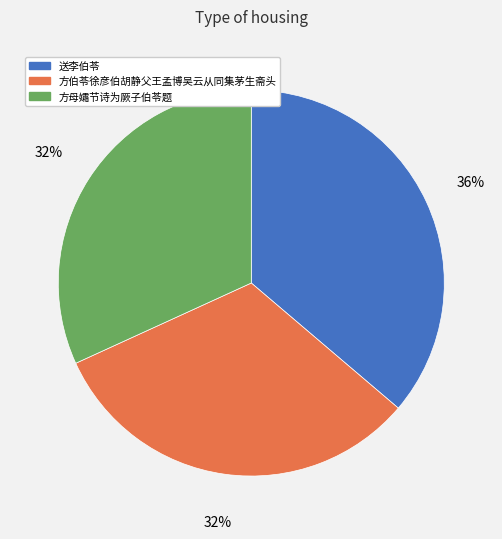

Do 方伯苓徐彦伯胡静父王孟博吴云从同集茅生斋头 and 方母孀节诗为厥子伯苓题 together represent more than half of the pie?

Yes